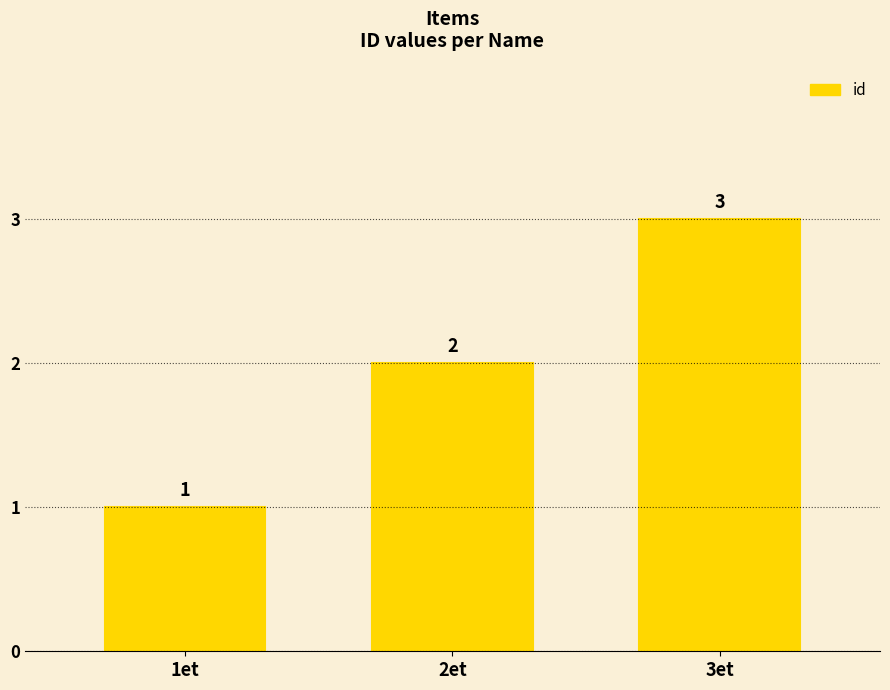

What is the label of the 1st bar from the right?

3et